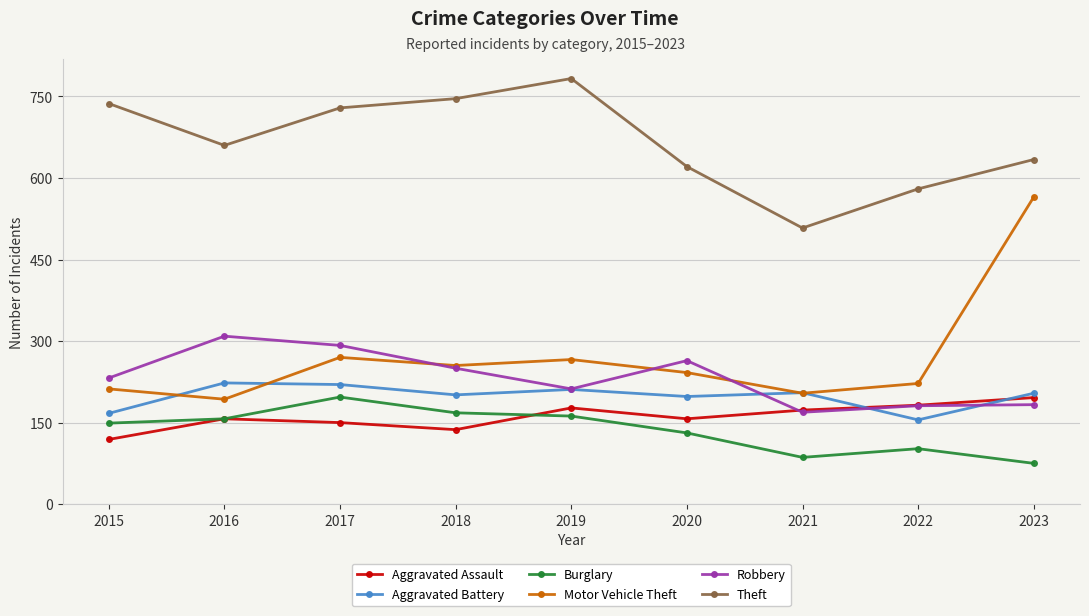

What is the value of the Motor Vehicle Theft point at the 6th from the left?

242